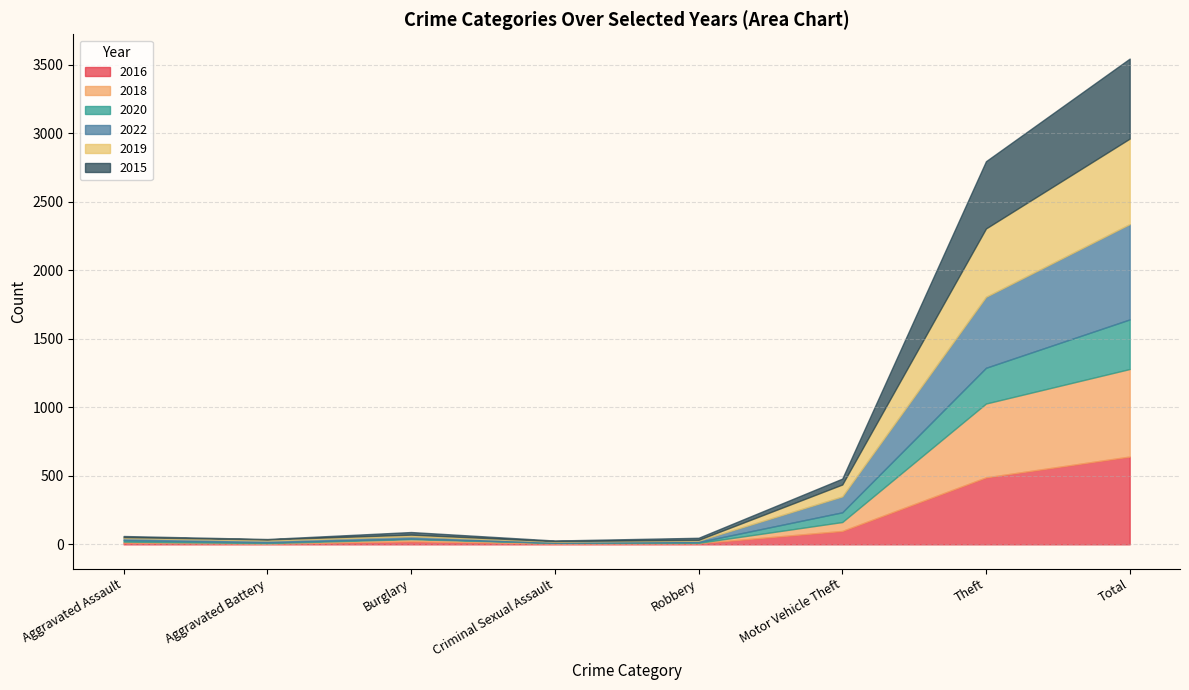

Reading left to right, what are all the values shown in this chart?

2016: 13	5	22	6	8	98	489	641
2018: 7	4	16	5	3	65	539	639
2020: 11	6	5	1	6	71	261	362
2022: 15	13	16	8	10	116	518	696
2019: 7	8	12	4	6	87	499	624
2015: 8	3	19	4	15	43	491	584